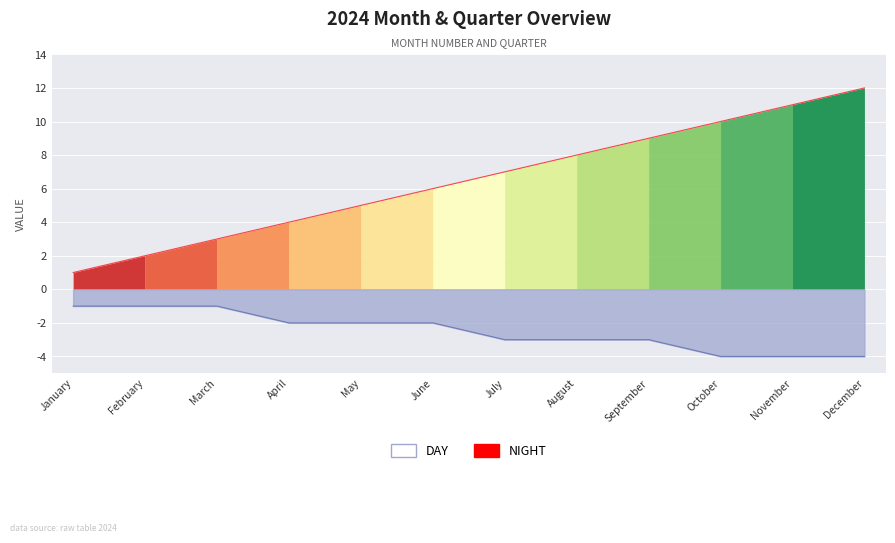

Is it true that Mes equals 16 at September?

False